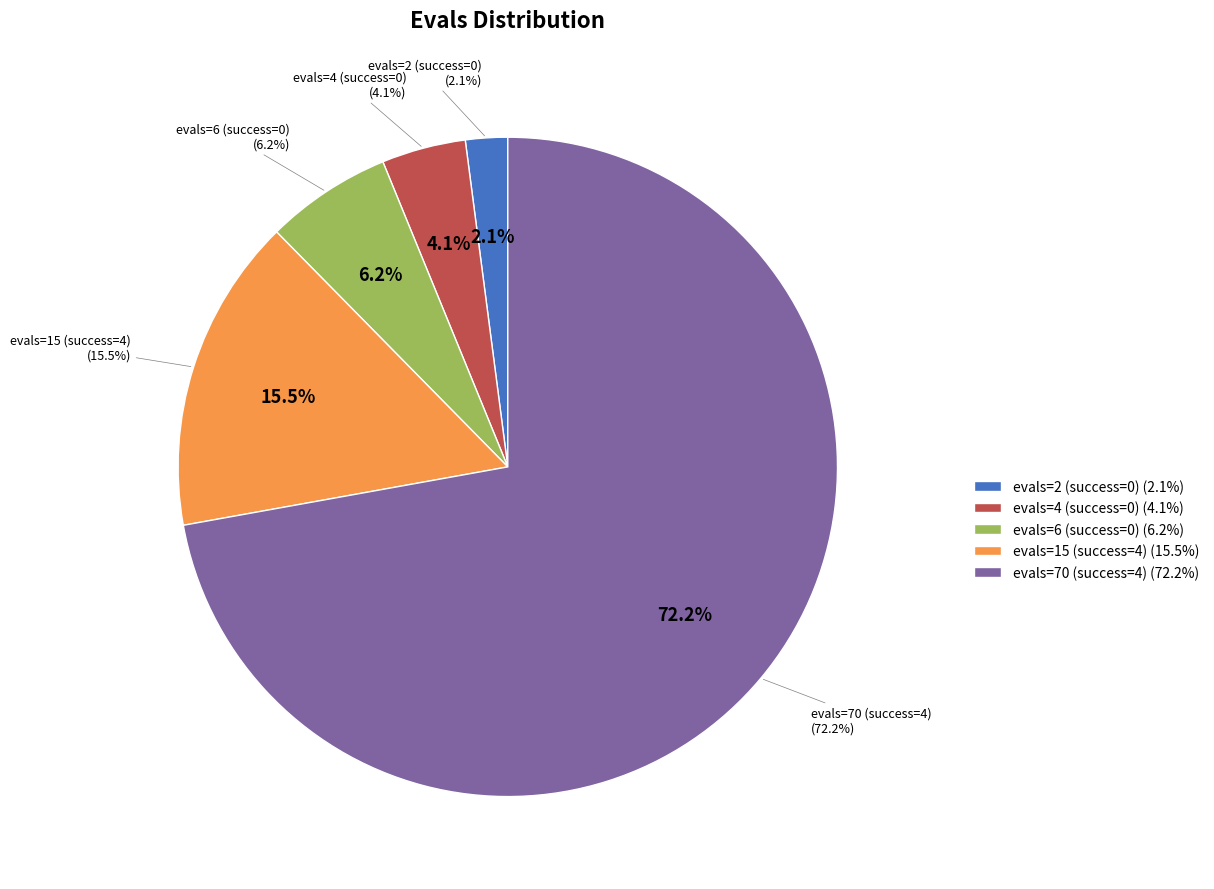

Is it true that success num=0 (evals=6) is 1% of the pie?

False